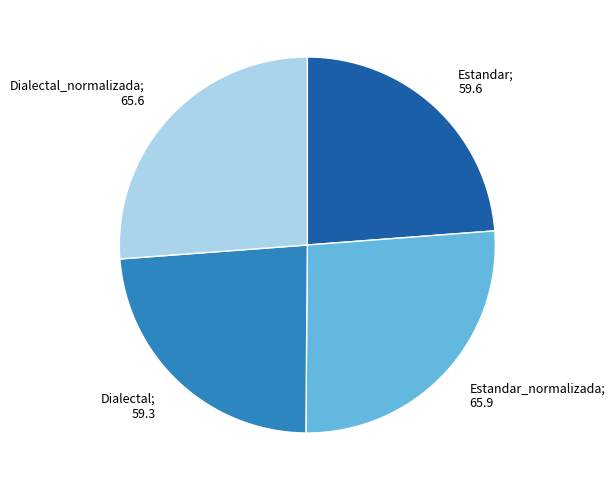

Is there a majority slice in this chart?

No